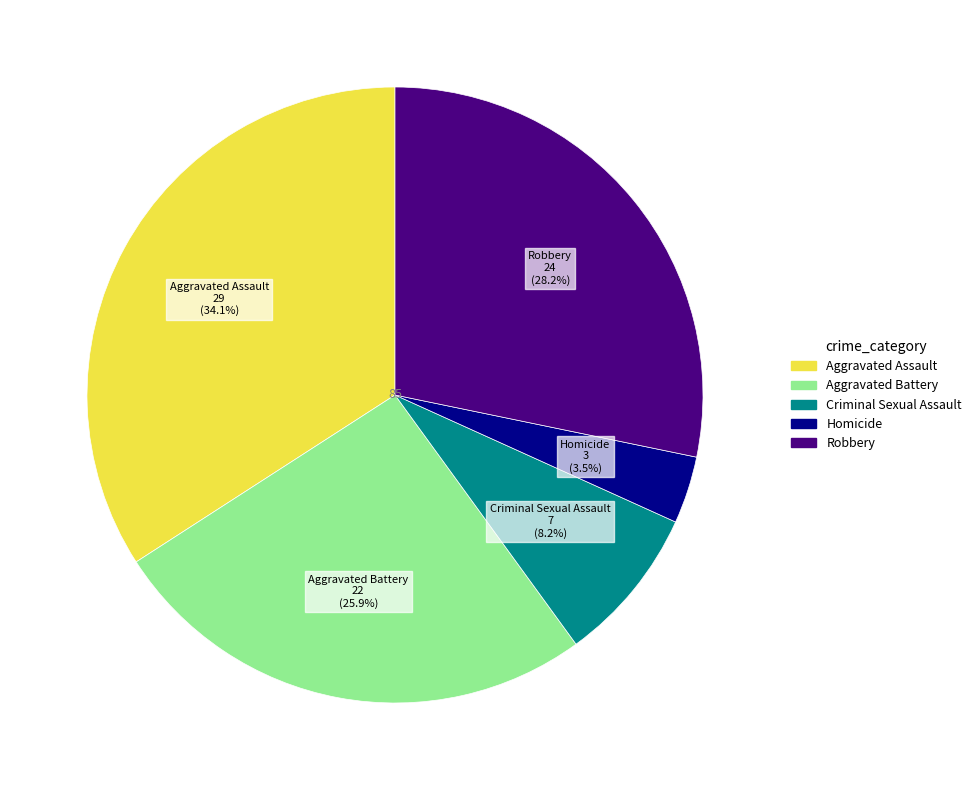

Which category has the smallest portion of the pie?

Homicide